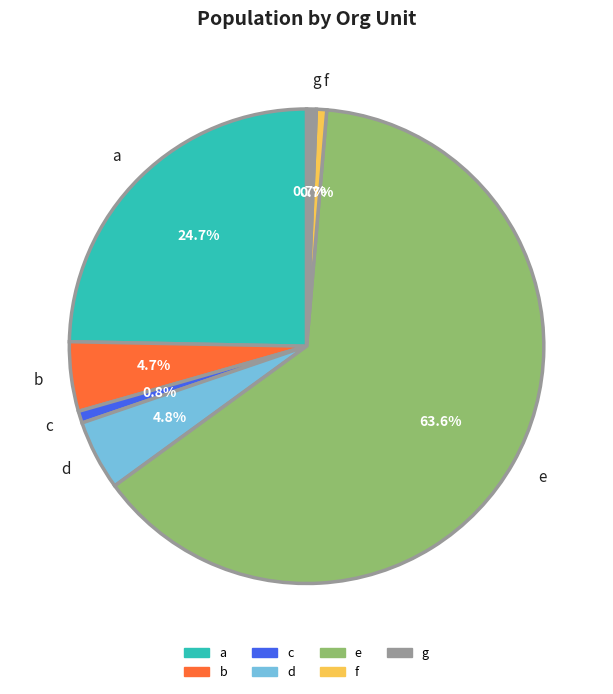

Does any single category account for the majority?

Yes